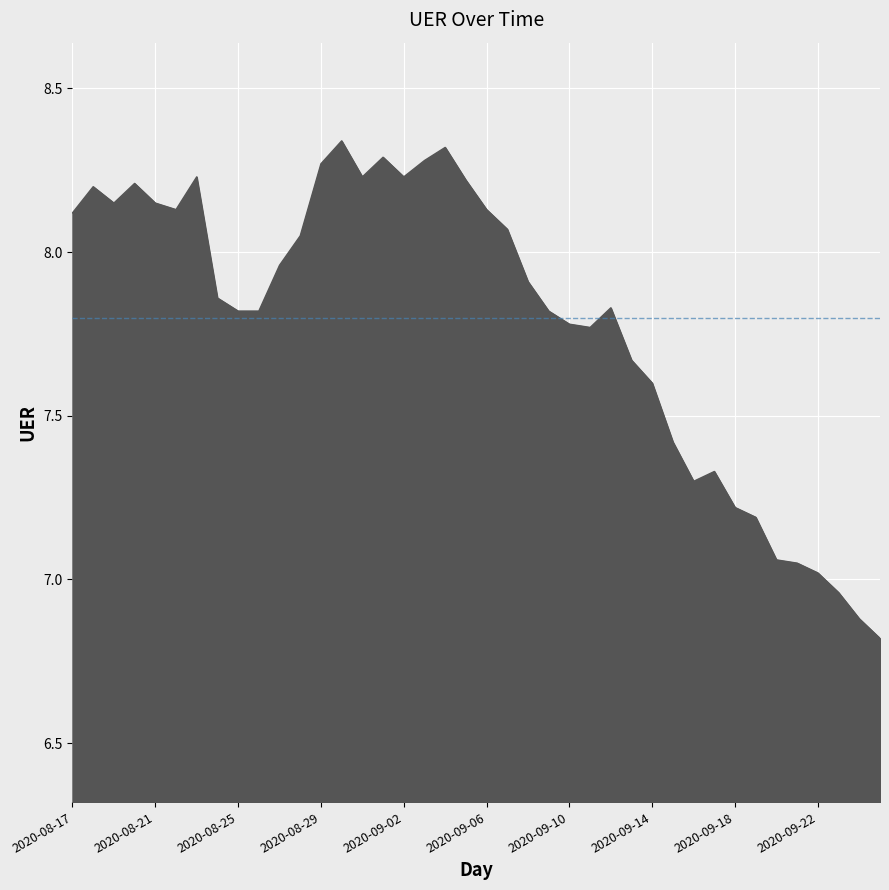

What is the smallest value displayed?

6.8